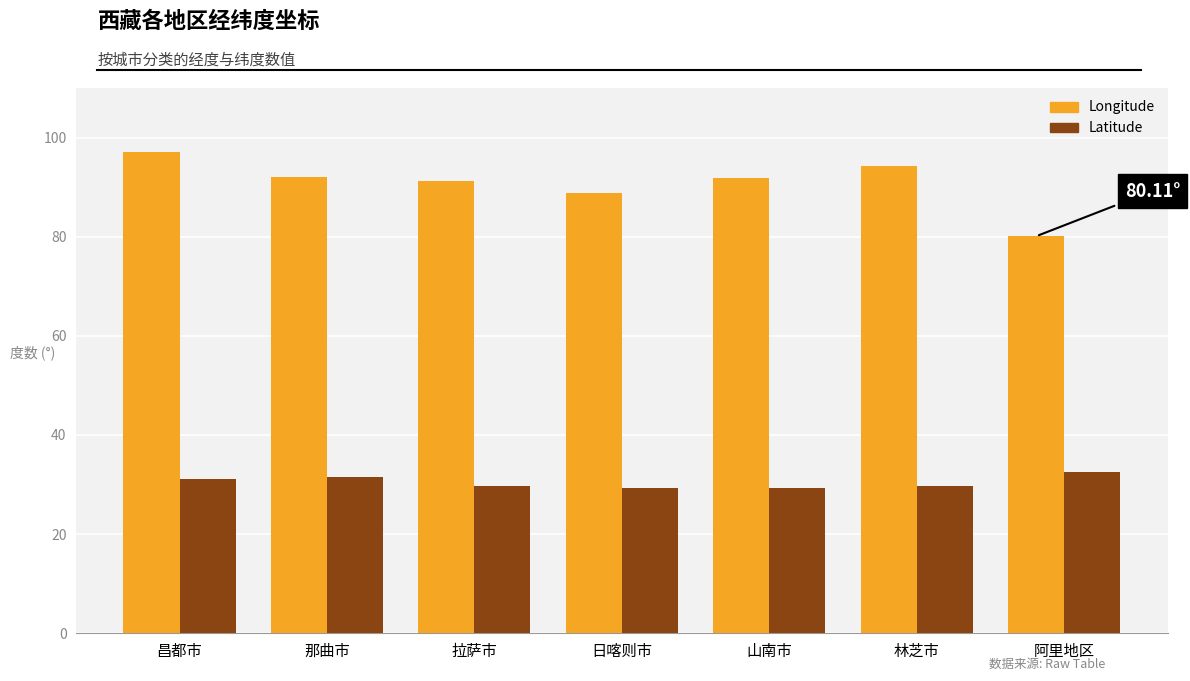

Which category has the highest value in the Longitude series?

昌都市